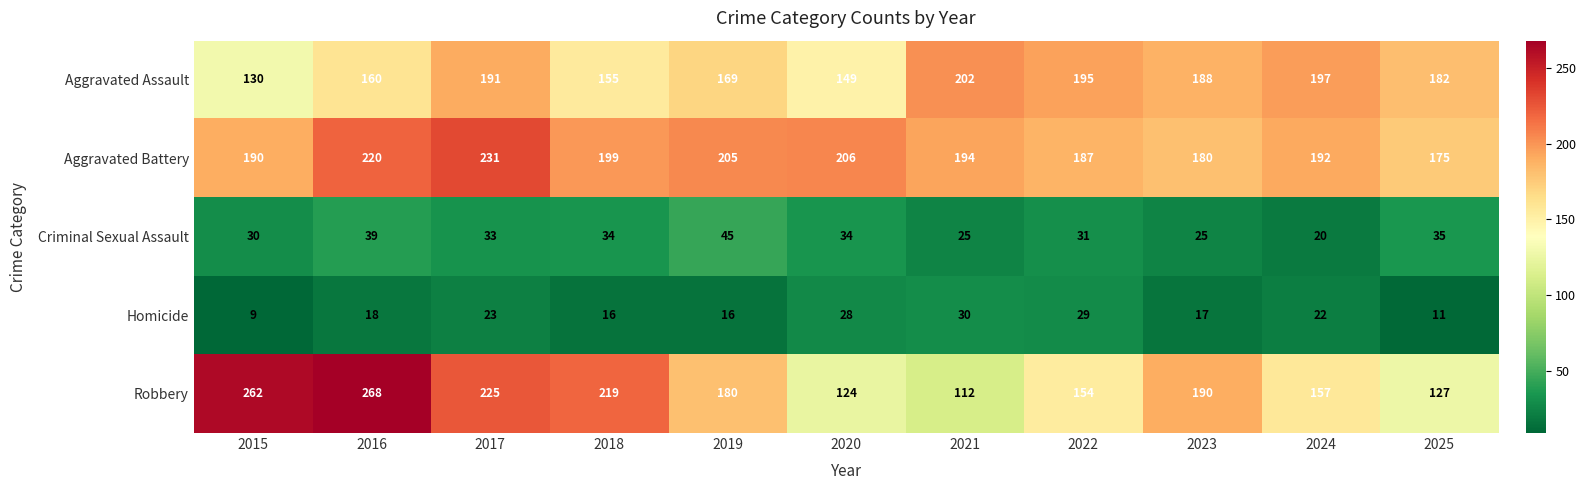

What is the sum of the Robbery values at 2019 and 2021?

292